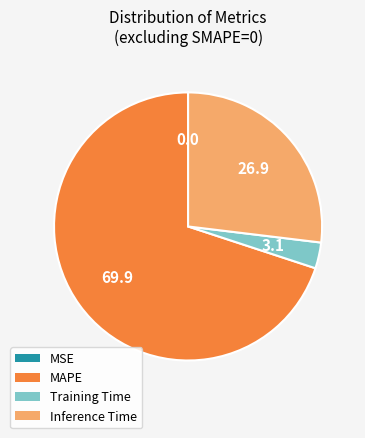

Which slice is the largest?

MAPE